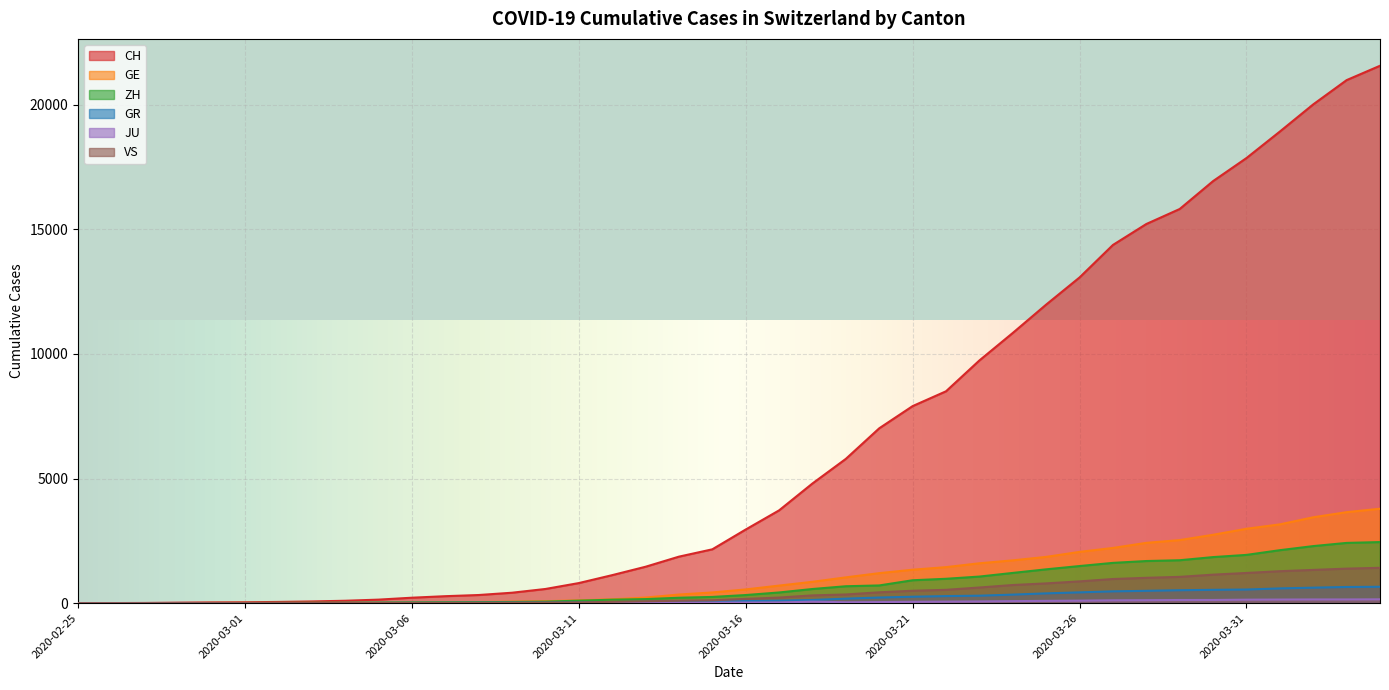

Is it true that CH equals 17852 at 2020-03-31?

True